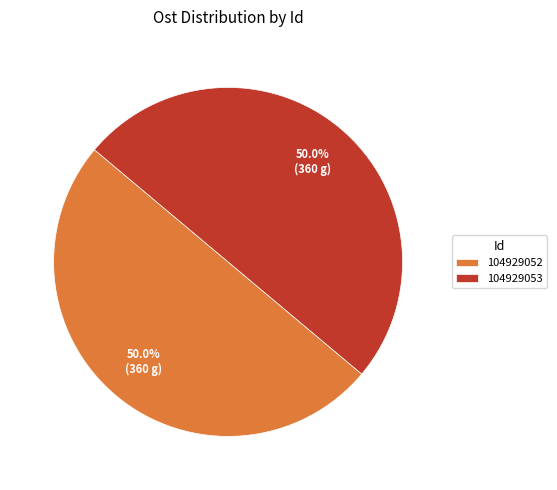

The 104929052 slice represents 61% of the pie. True or false?

False